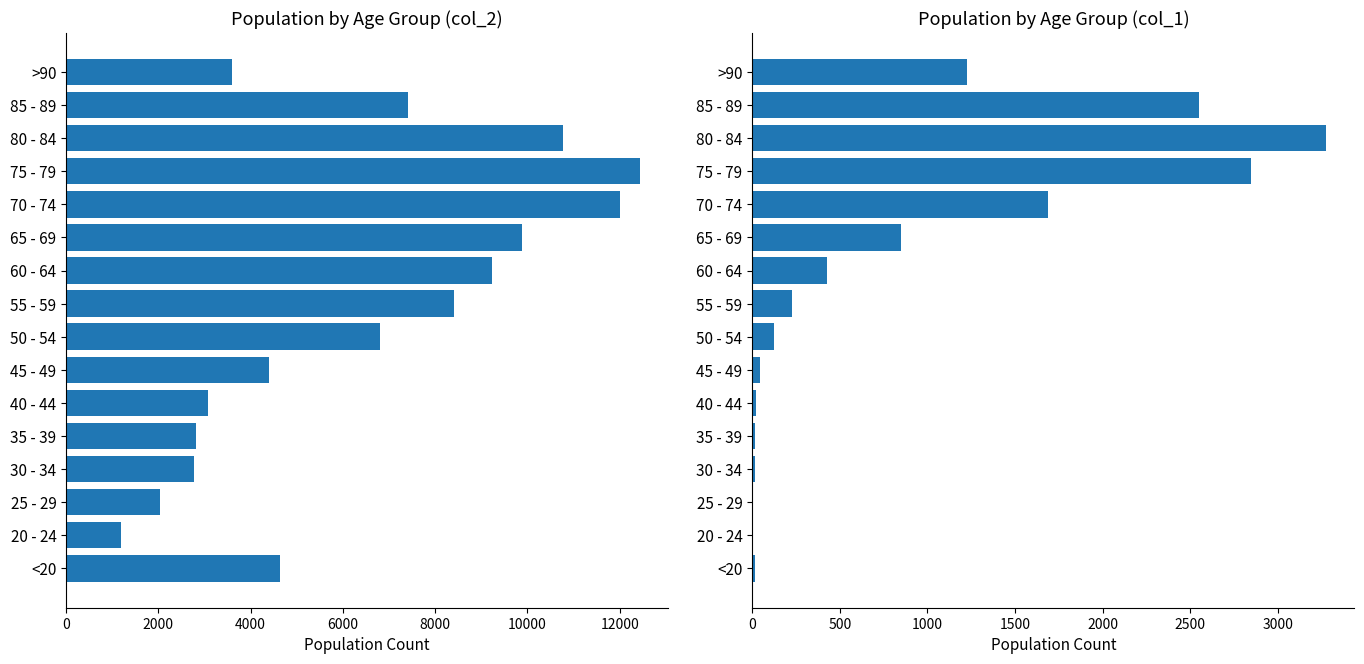

What value does the col_2 series have at 65 - 69, to the nearest 10?

9880